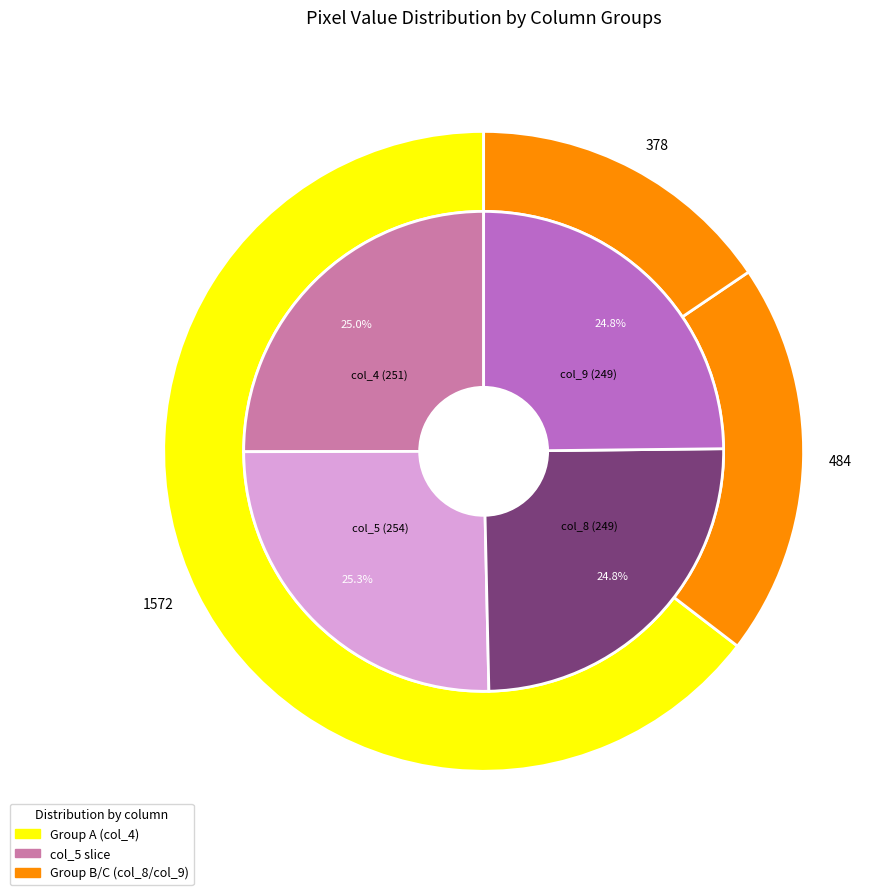

Does col_4 represent more than half of the total?

No